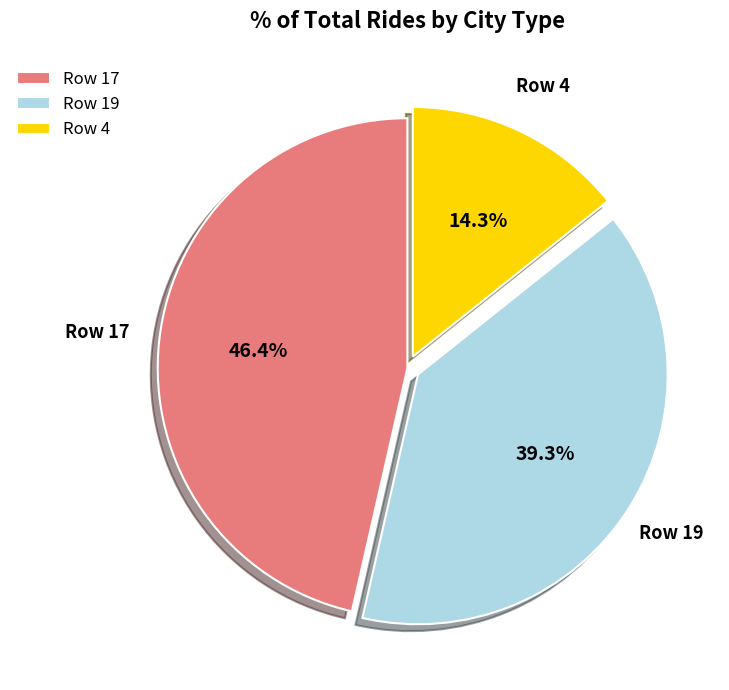

Which has a higher value, Row 17 or Row 4?

Row 17